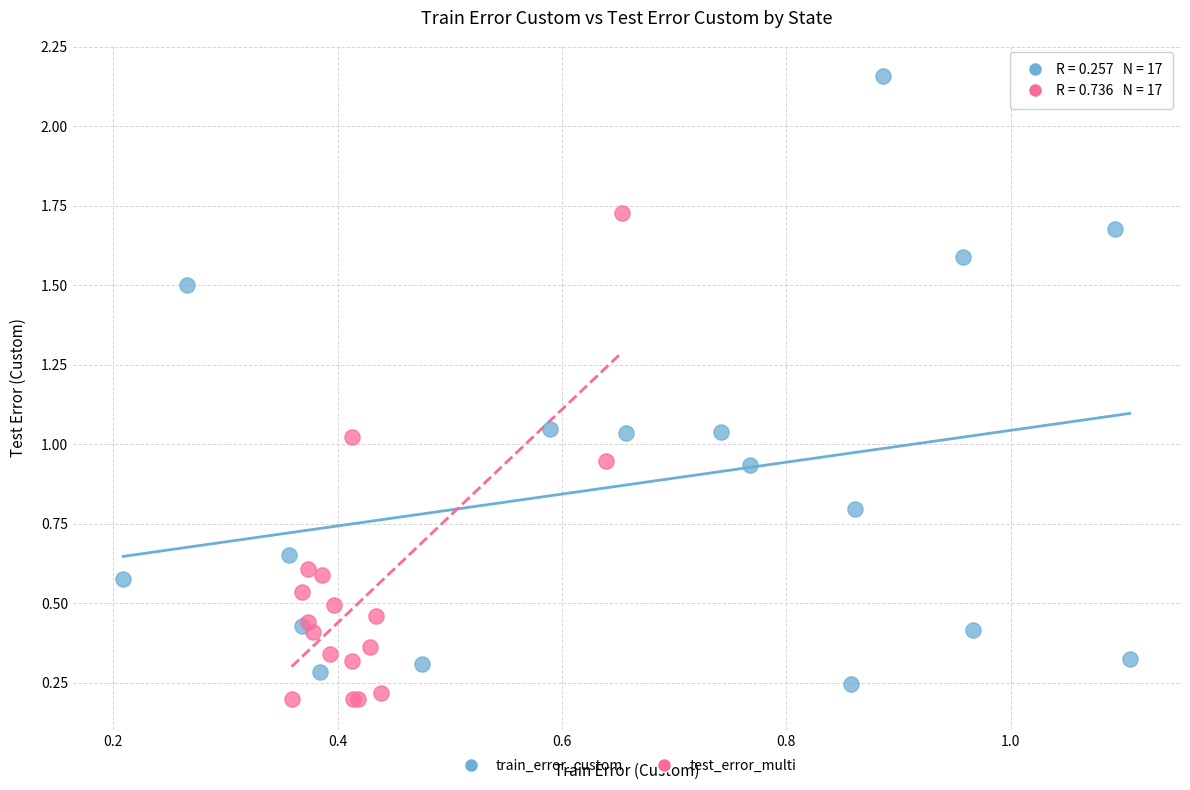

Which series reaches the minimum Y coordinate?

test_error_multi